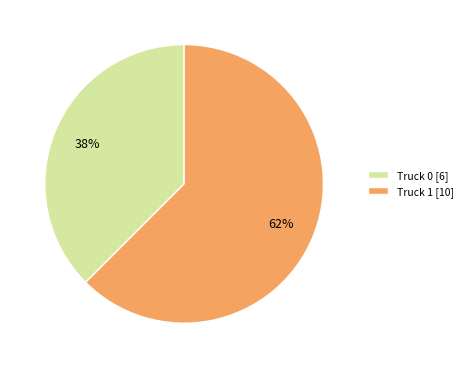

What is the largest slice in the pie chart?

Truck 1